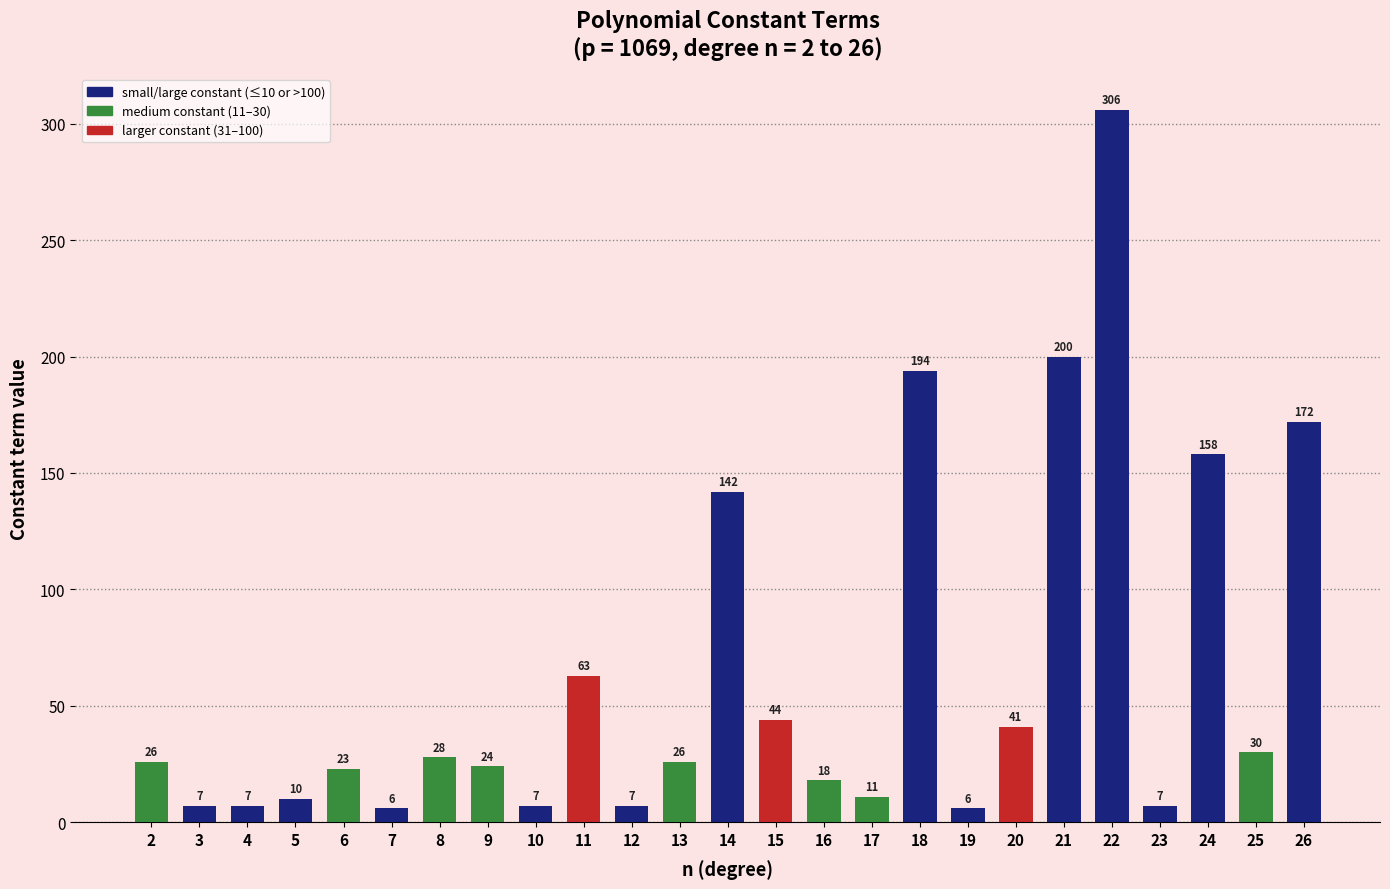

Reading right to left, transcribe all the data shown in this chart.

172	30	158	7	306	200	41	6	194	11	18	44	142	26	7	63	7	24	28	6	23	10	7	7	26